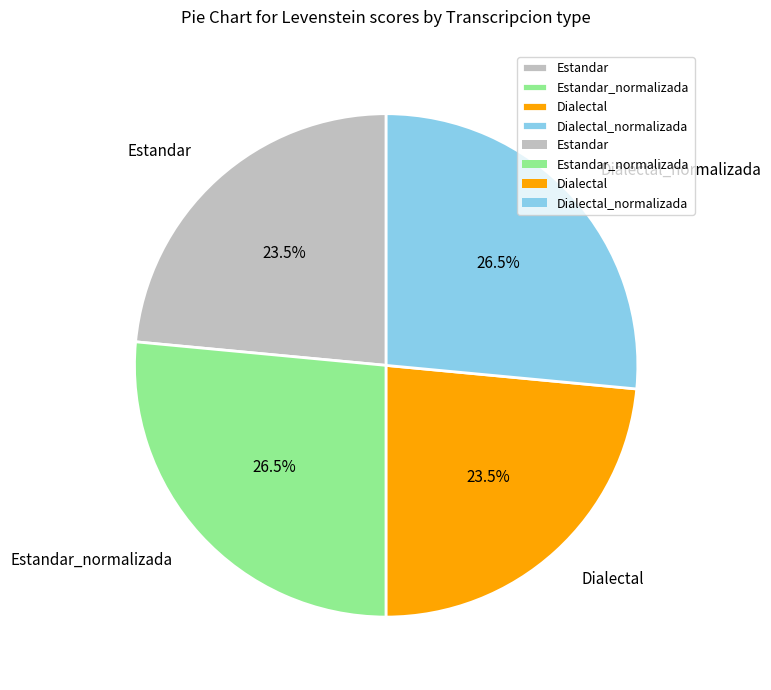

Does any single category account for the majority?

No